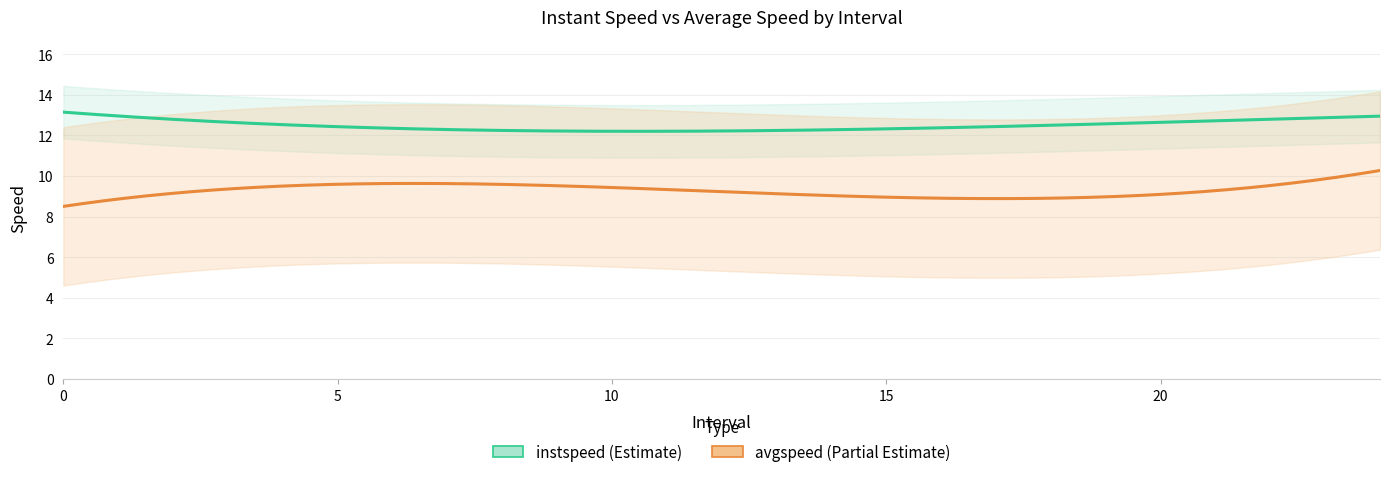

Count the number of data series in this chart.

2